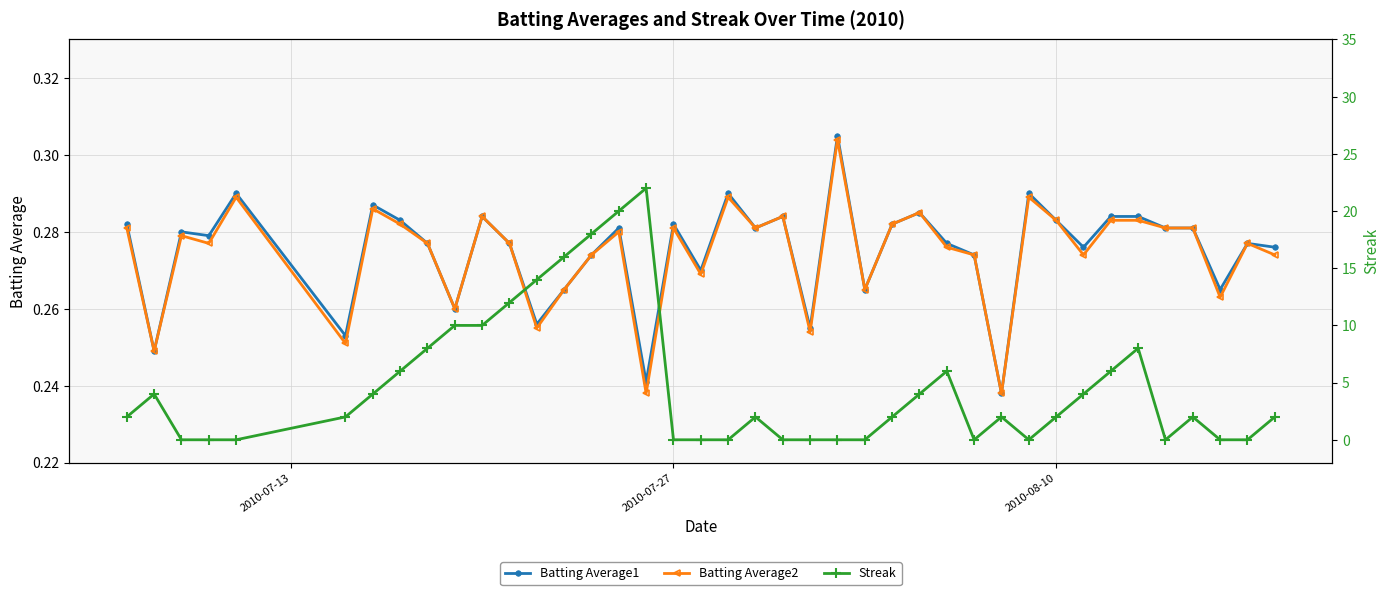

In Streak, how many points are higher than both neighbors (excluding endpoints)?

7